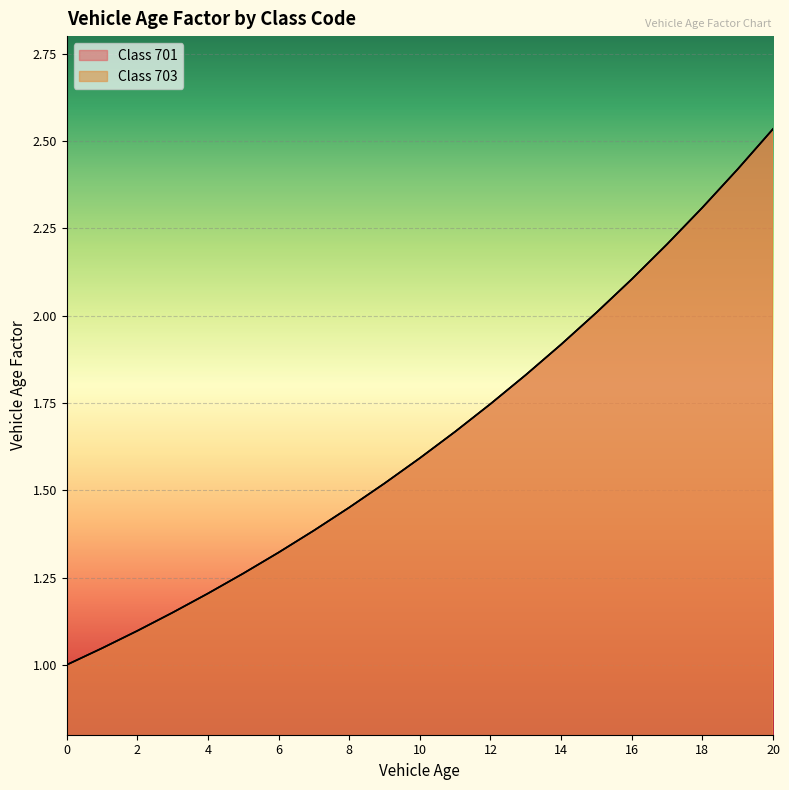

Reading left to right, list all the values displayed in this chart.

Class 701: 1.0	1.0	1.1	1.1	1.2	1.3	1.3	1.4	1.5	1.5	1.6	1.7	1.7	1.8	1.9	2.0	2.1	2.2	2.3	2.4	2.5
Class 703: 1.0	1.0	1.1	1.1	1.2	1.3	1.3	1.4	1.5	1.5	1.6	1.7	1.7	1.8	1.9	2.0	2.1	2.2	2.3	2.4	2.5